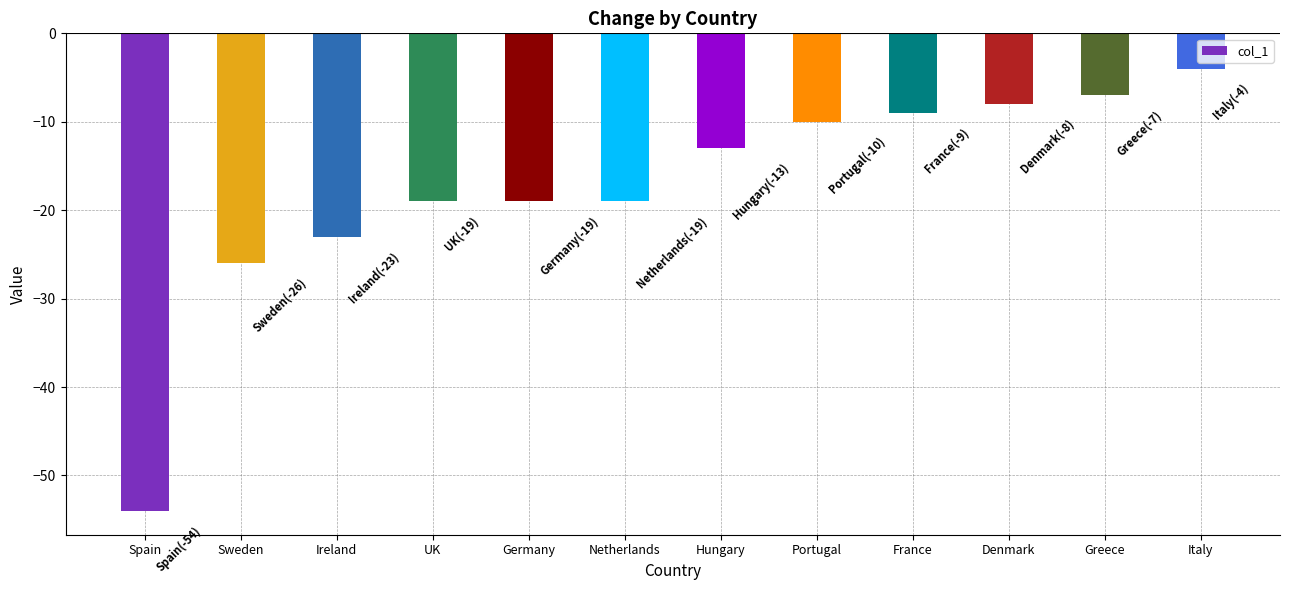

What is the change in value from Spain to Greece?

+47